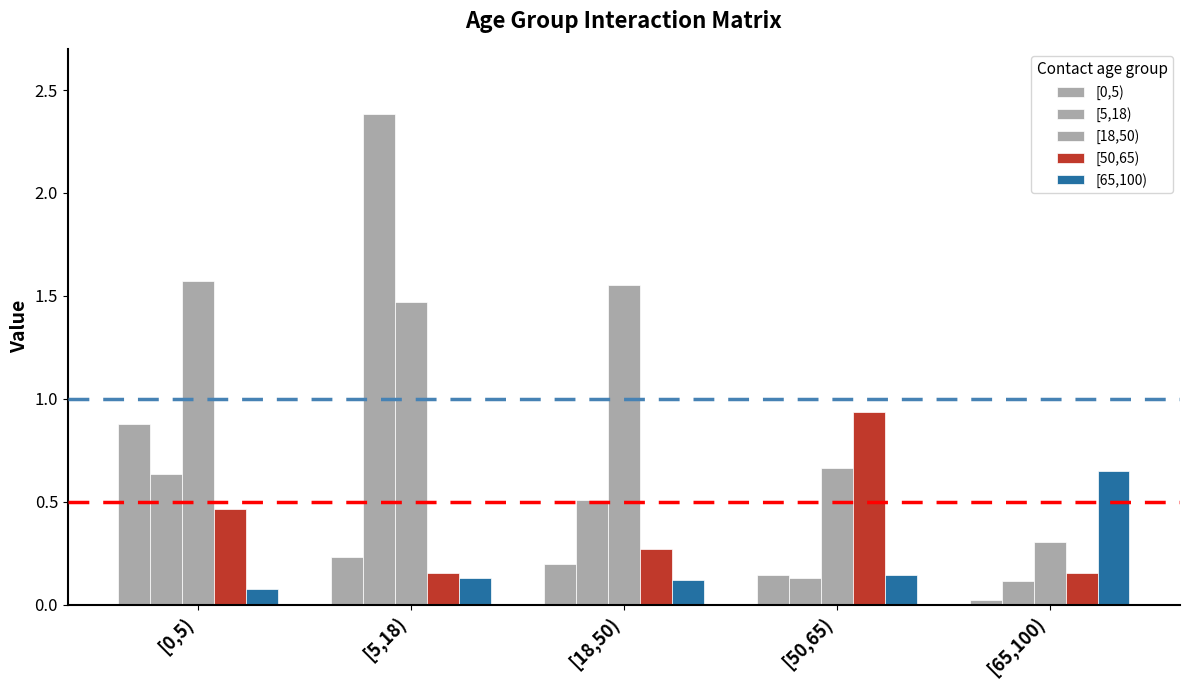

What is the label of the 5th bar from the right?

[0,5)